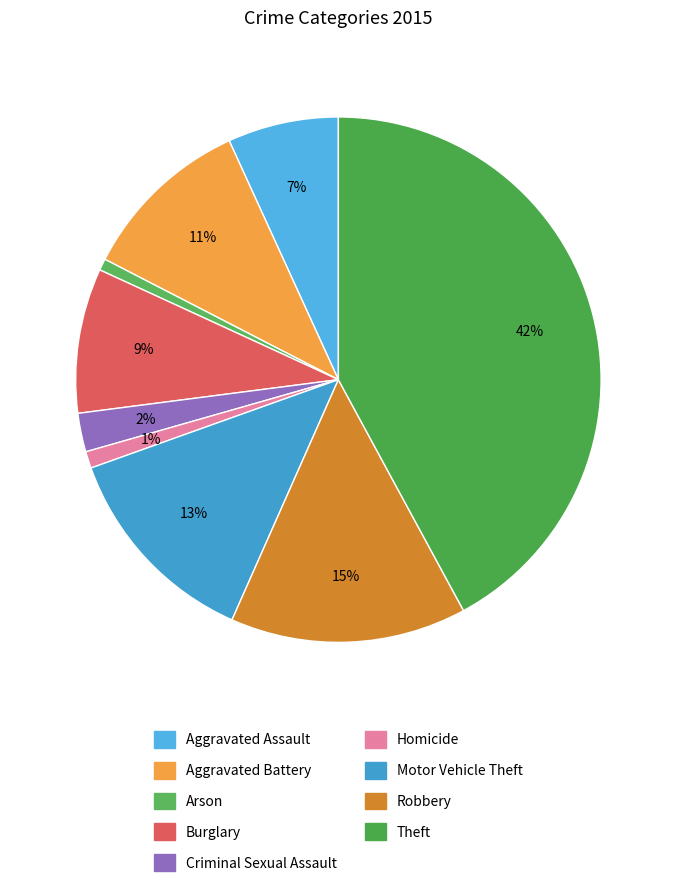

Count the number of slices in the pie.

9